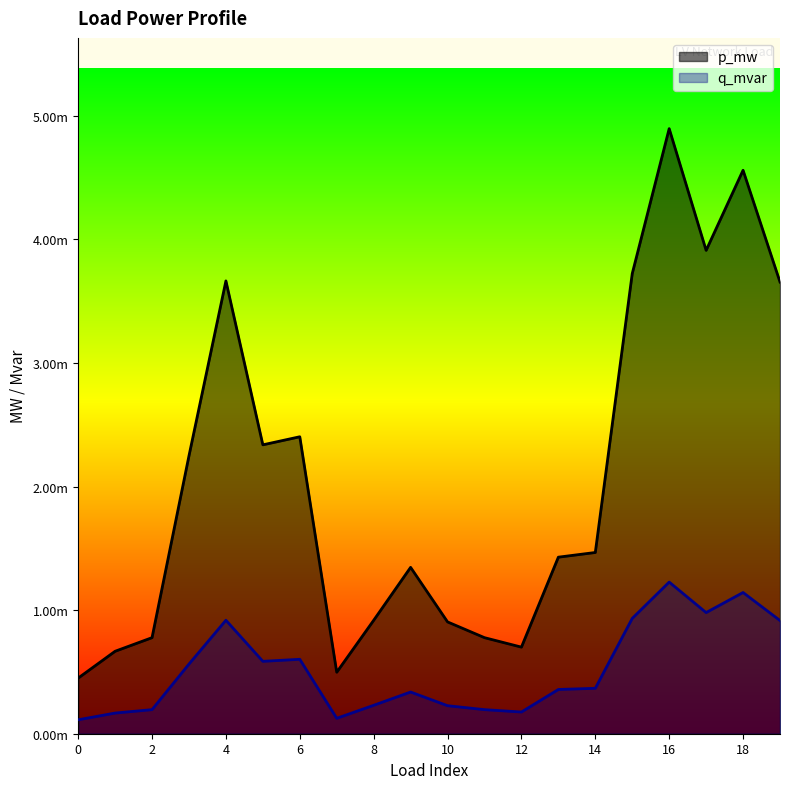

At how many categories does at least one series exceed 0?

20